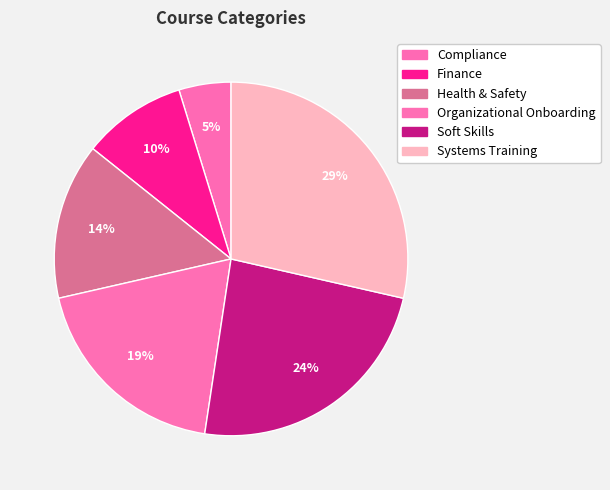

To the nearest percent, what percentage of the pie is Health & Safety?

14%